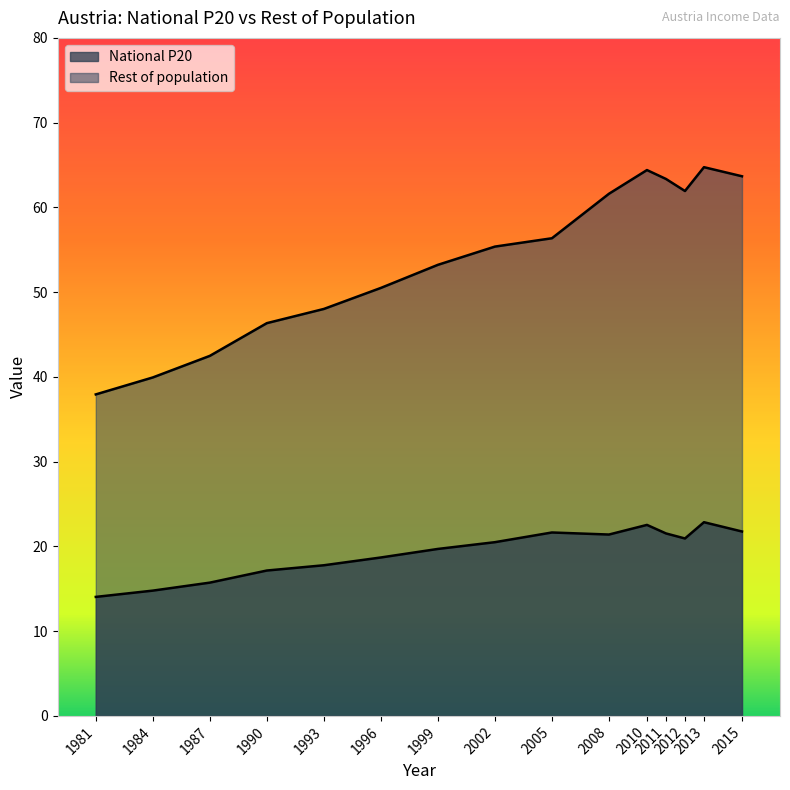

What is the maximum value for Rest of population?

64.7